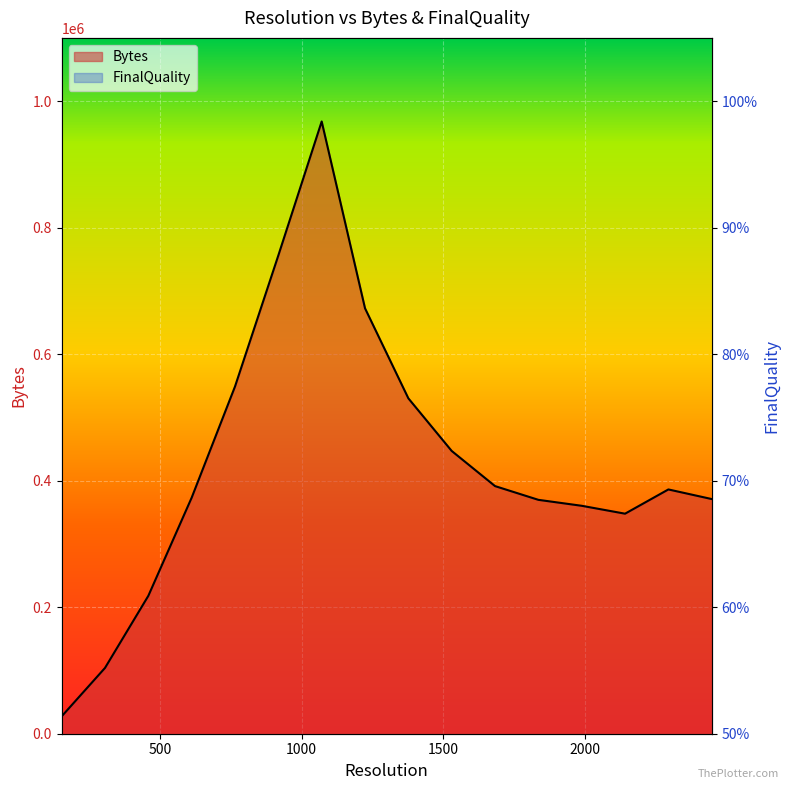

The value of Bytes at 765 is 548916.0. True or false?

True